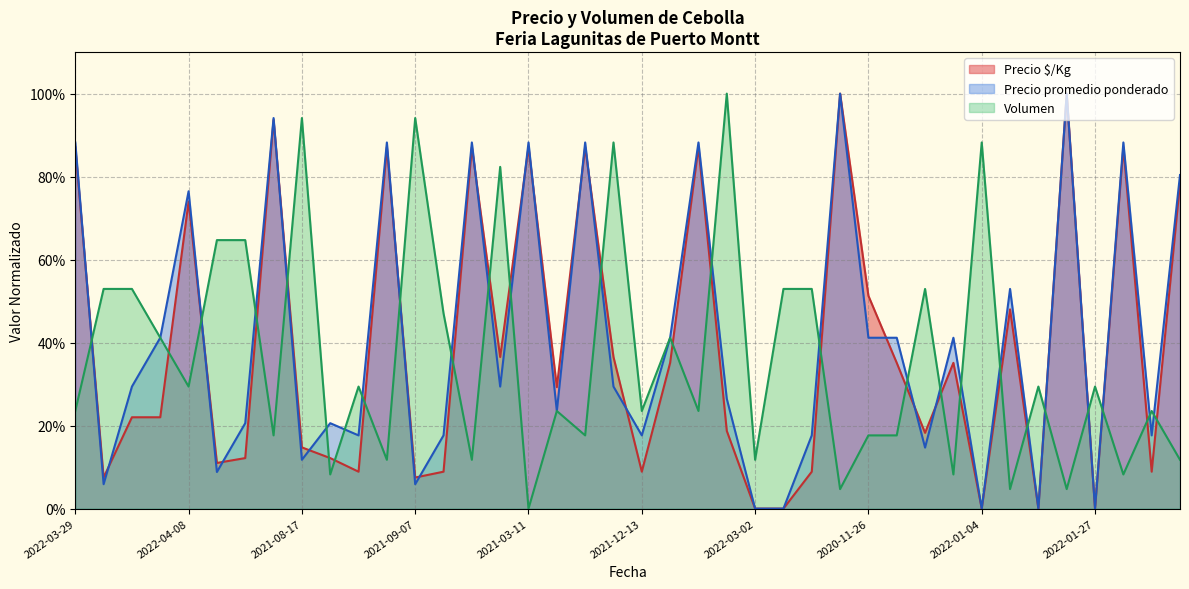

Which series has the largest range (max minus min)?

Precio $/Kg